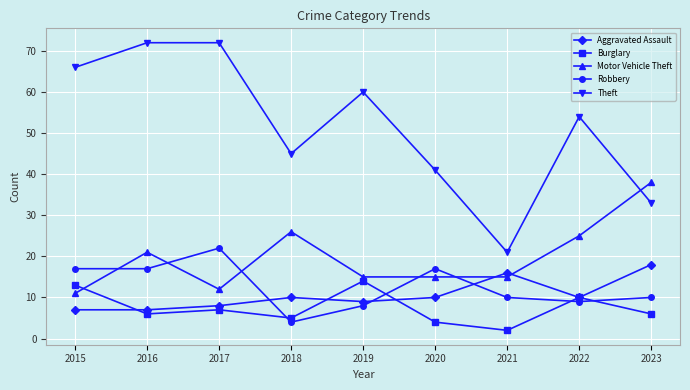

Is the value of Aggravated Assault at 2023 greater than the value of Motor Vehicle Theft at 2023?

No